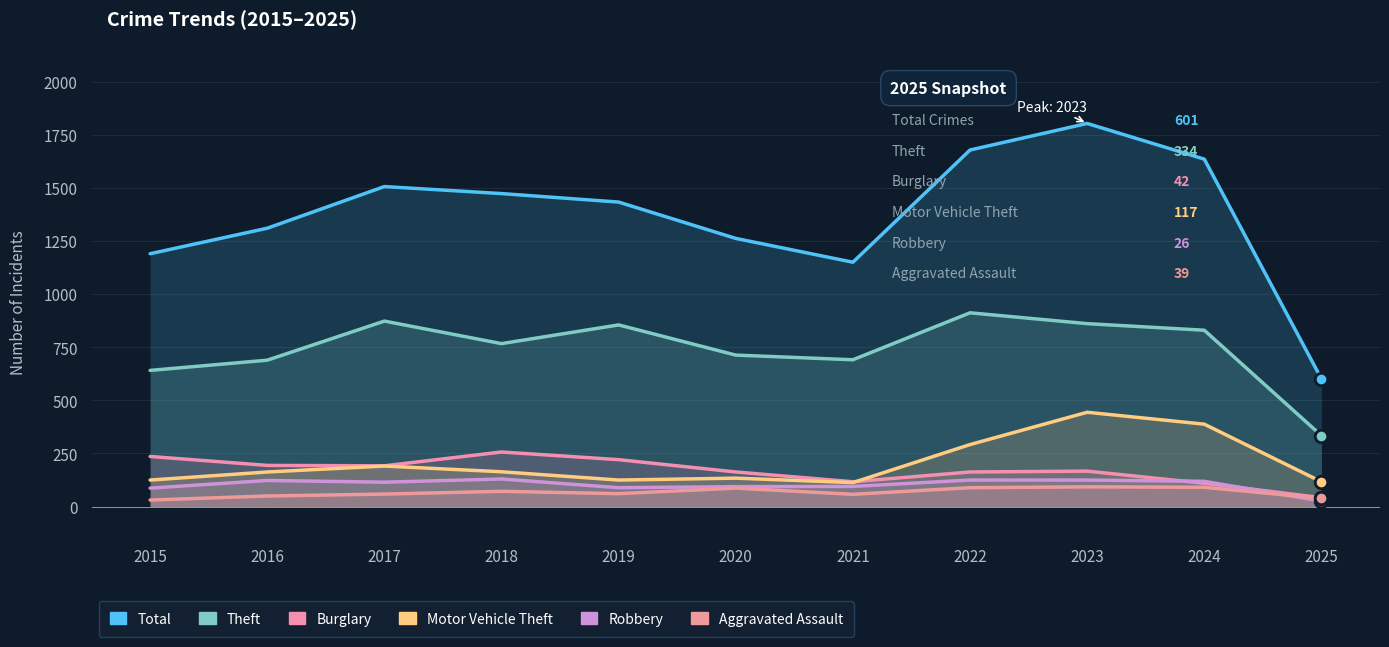

Reading right to left, what are all the values shown in this chart?

Total: 601	1635	1803	1678	1150	1262	1433	1473	1506	1310	1190
Theft: 334	830	861	912	691	713	855	767	873	689	641
Burglary: 42	110	167	163	117	163	221	257	192	194	236
Motor Vehicle Theft: 117	388	444	292	113	134	125	164	191	163	125
Robbery: 26	119	125	125	95	94	89	130	115	123	87
Aggravated Assault: 39	91	93	89	58	87	61	72	59	50	31